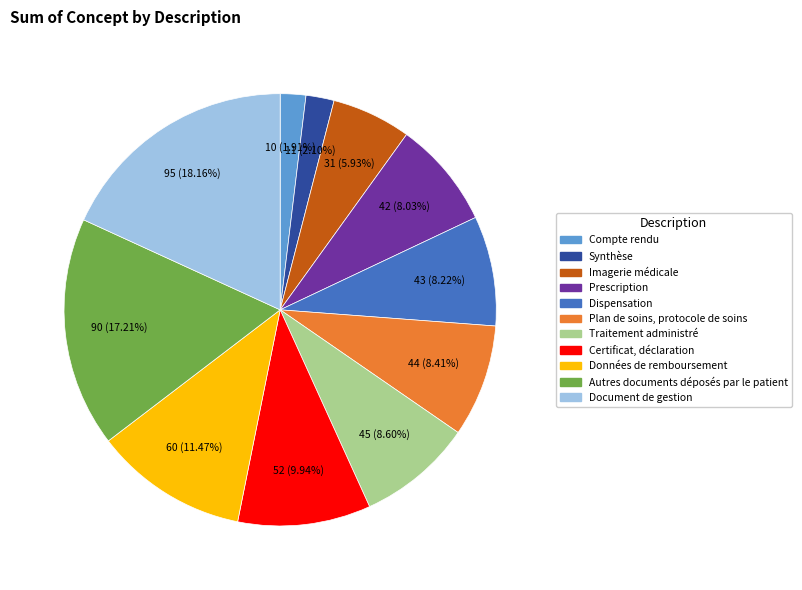

To the nearest percent, what portion does Synthèse represent?

2%